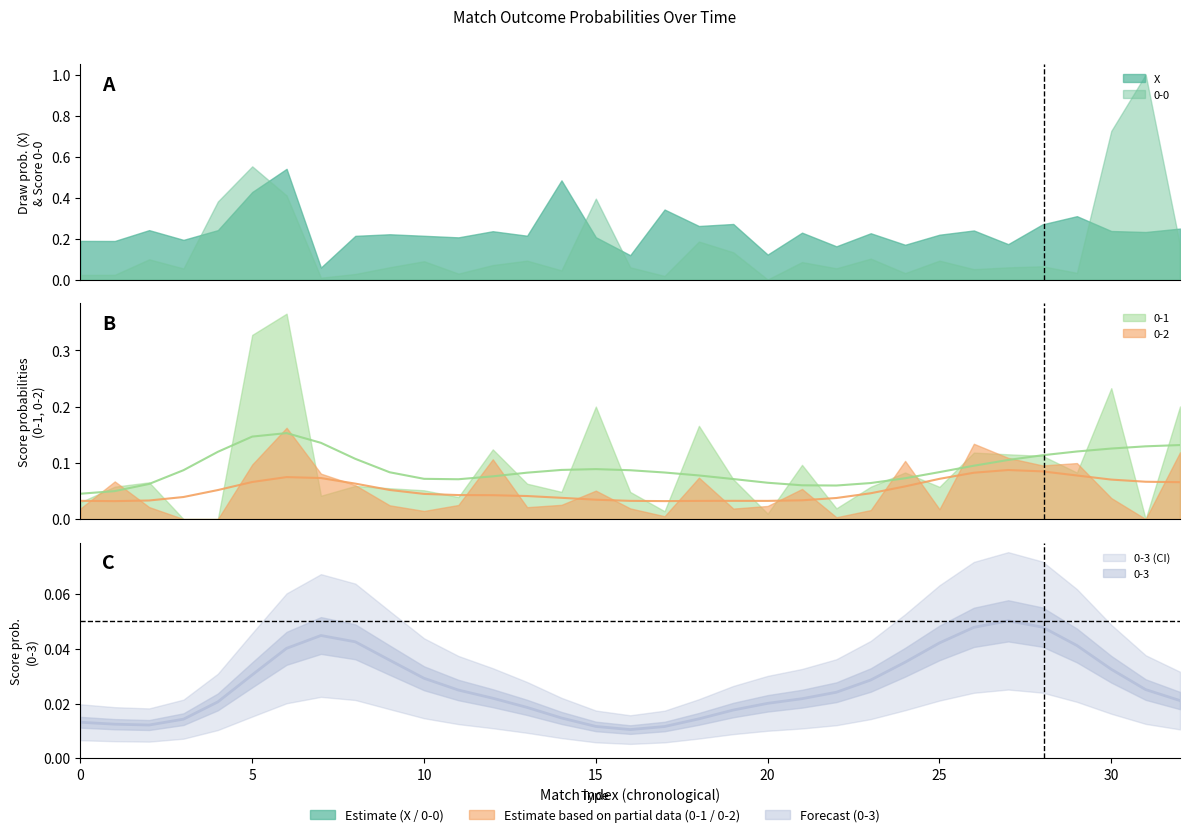

How many lines are shown in the chart?

5